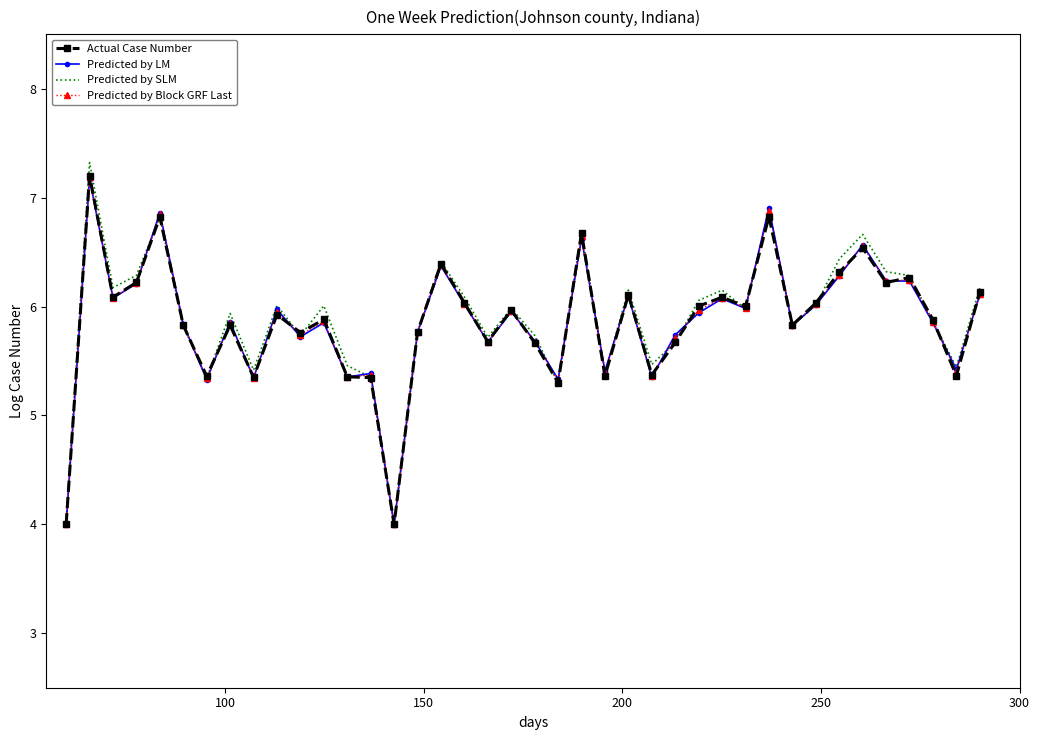

Which series has the largest range (max minus min)?

Predicted by SLM